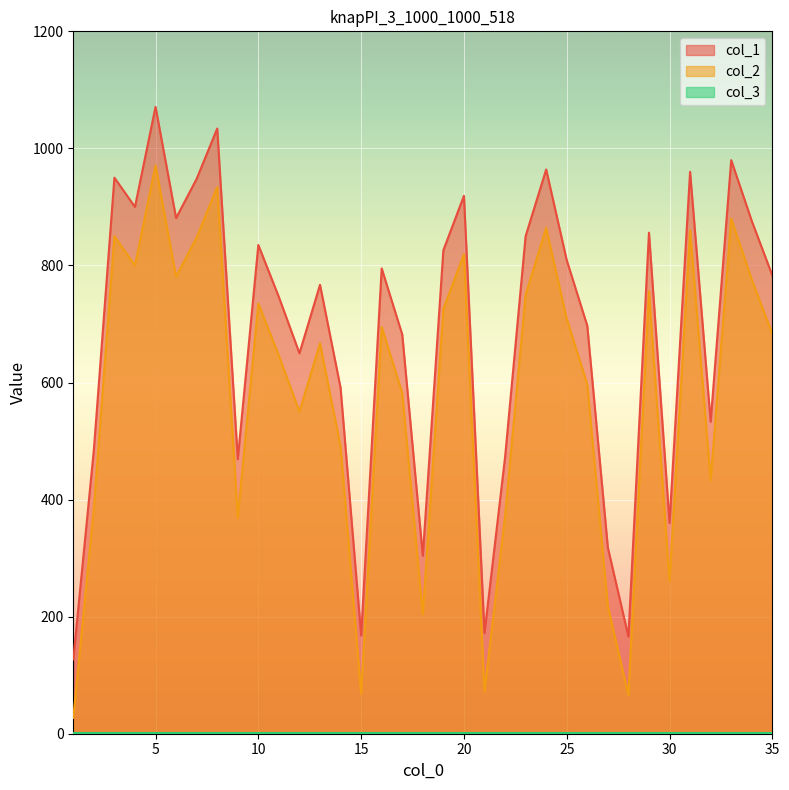

How many data points does each series have?

35